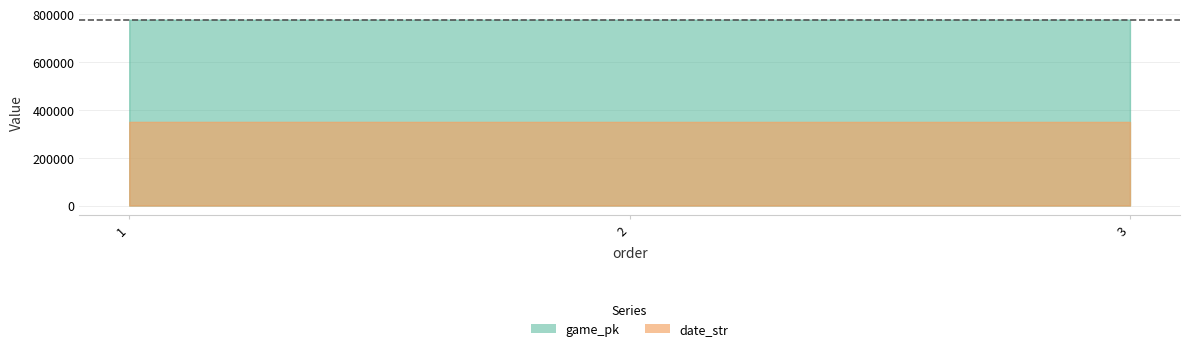

List the series in order of their peak value, highest first.

game_pk, date_str